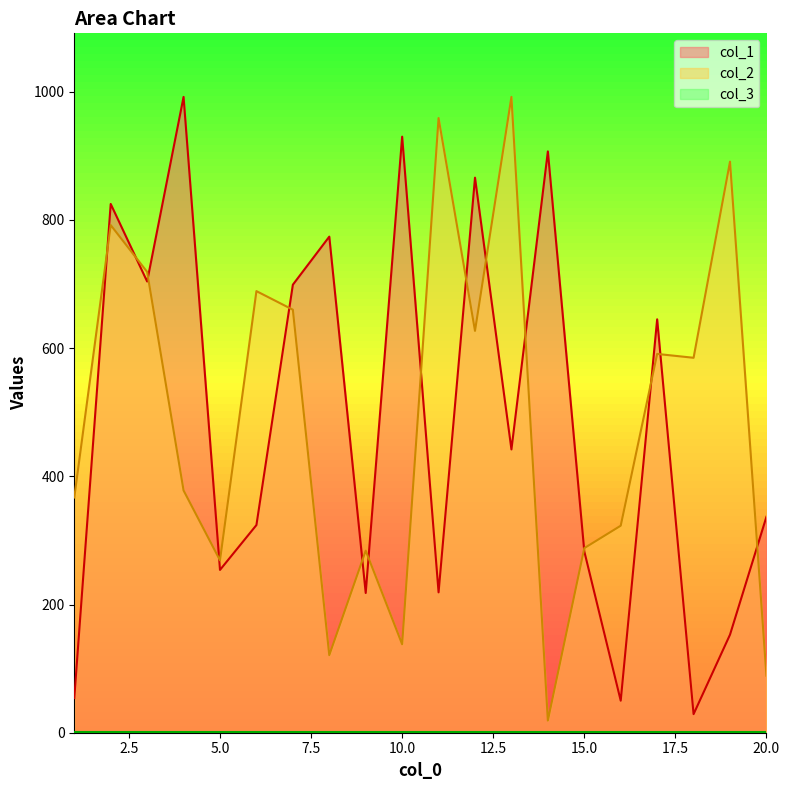

How many times do col_1 and col_2 cross each other?

15